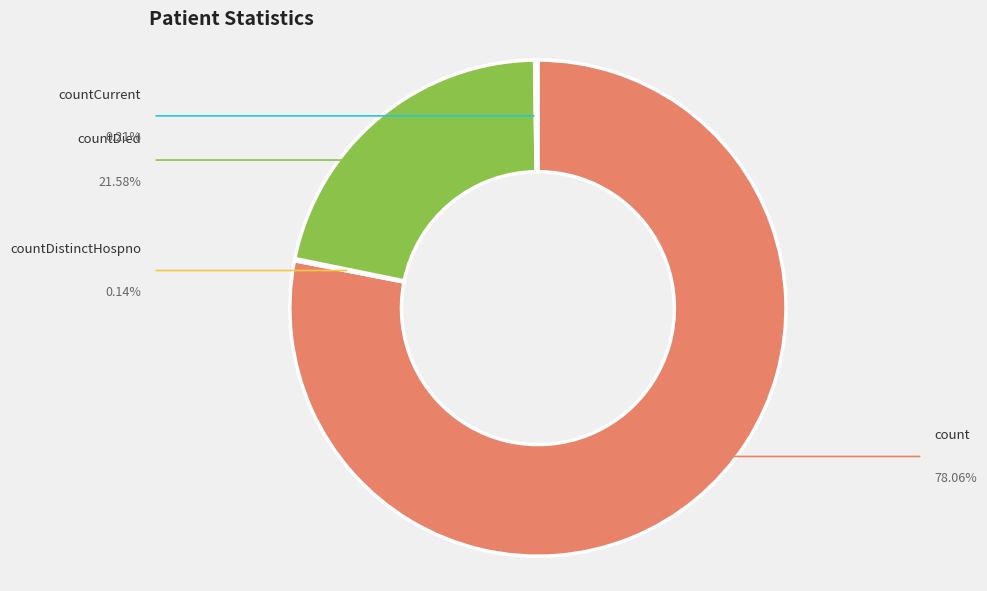

Which has a higher value, count or countCurrent?

count